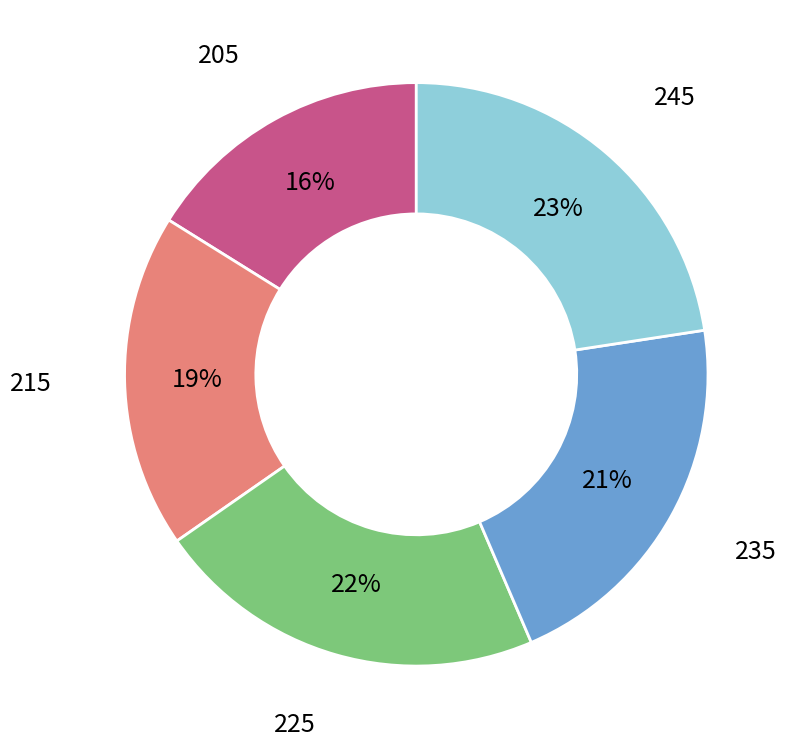

Approximately how many times larger is the value at 235 compared to 215?

1.1